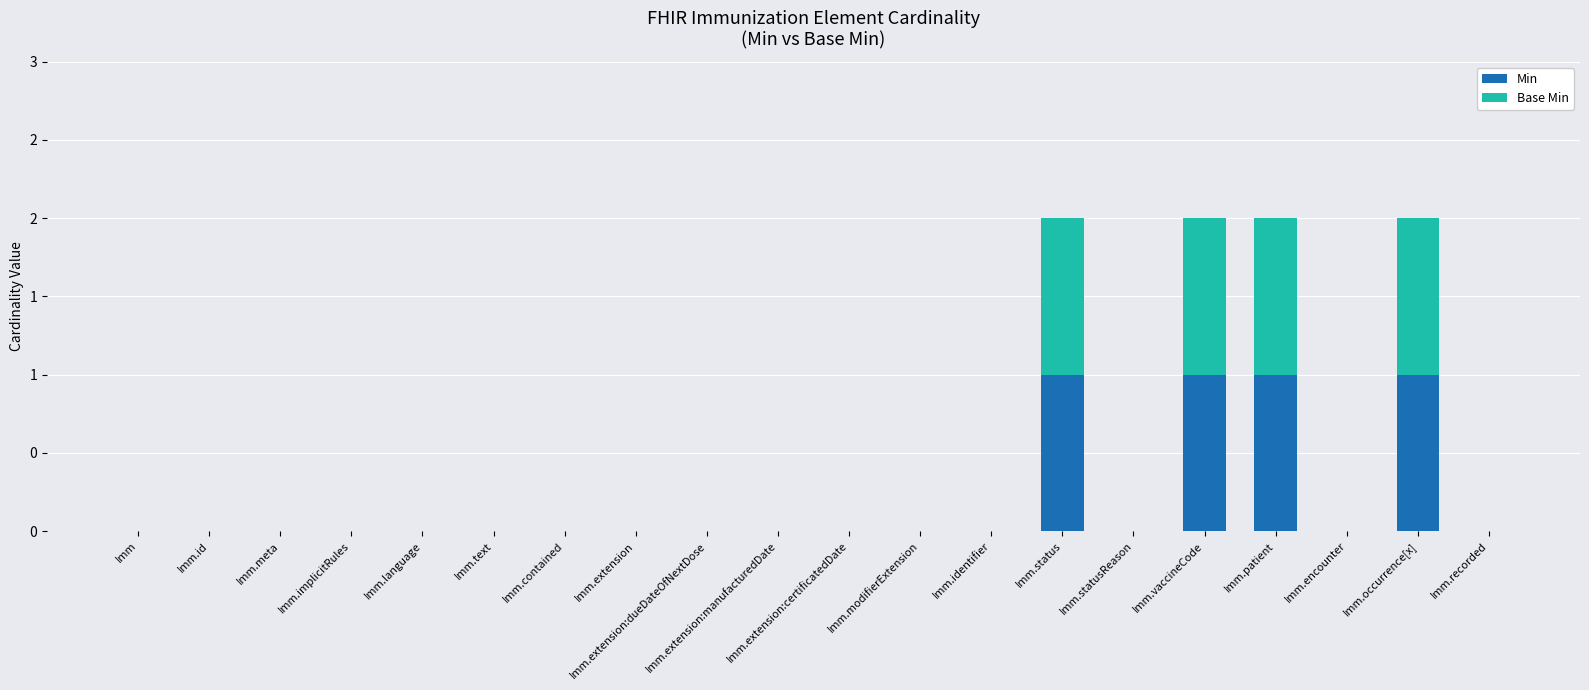

What are all the series names shown in the legend?

Min, Base Min